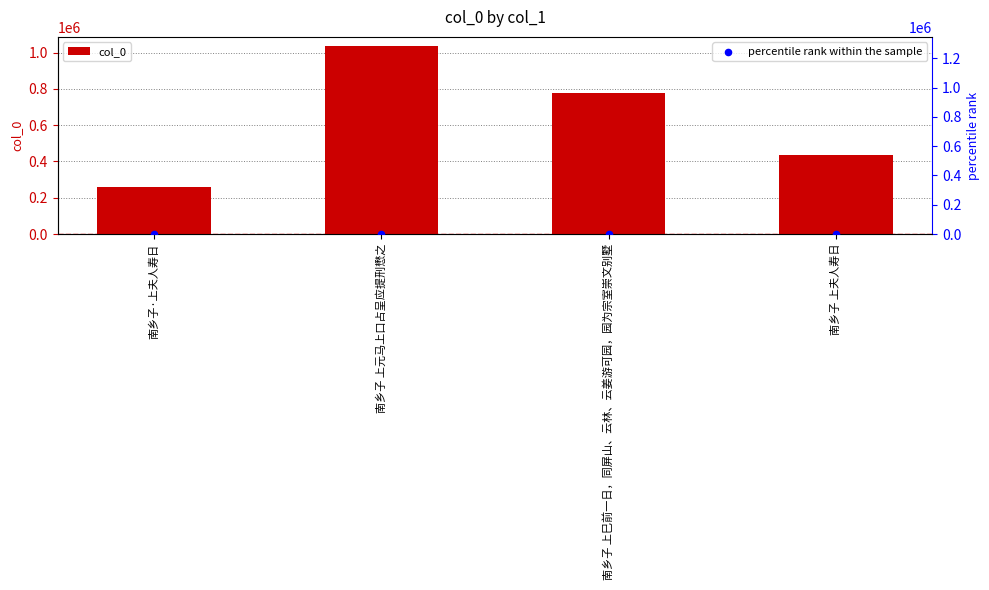

At how many categories does at least one series exceed 433854?

3